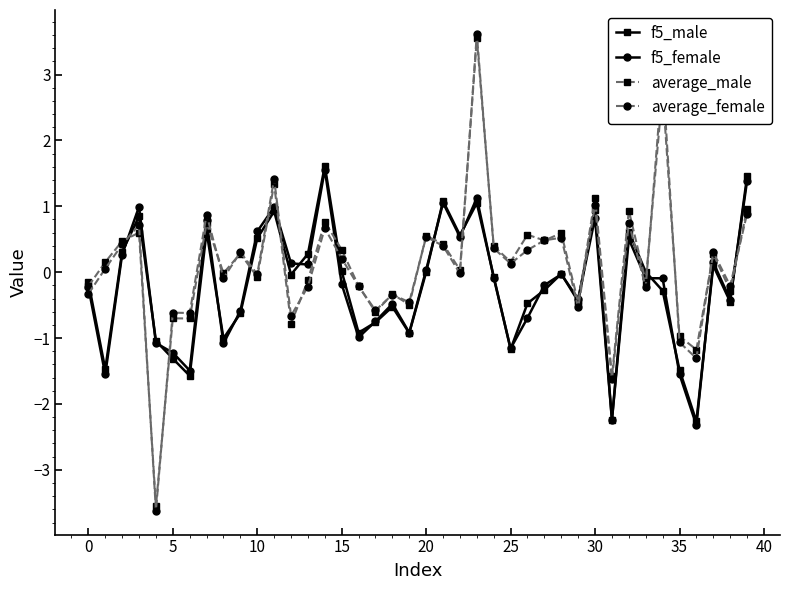

True or false: f5_female and average_female cross at least once.

True